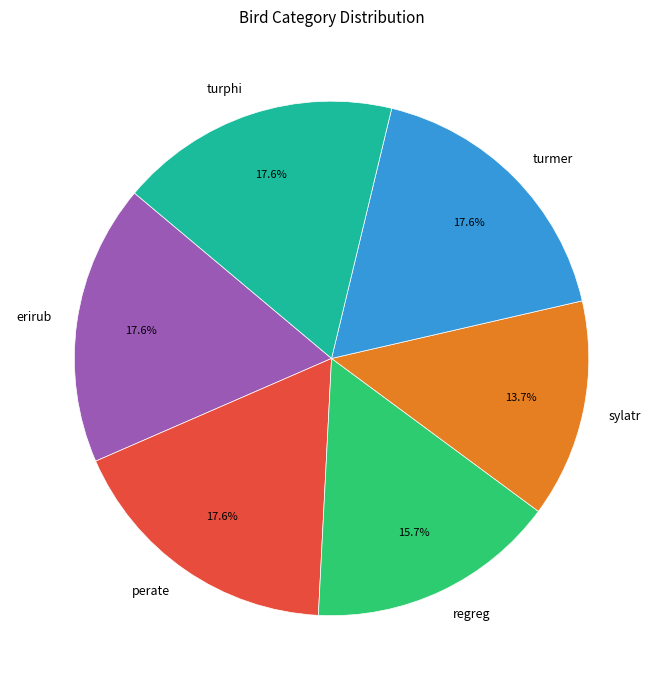

To the nearest percent, what is the difference between the largest and smallest slice percentages?

4%